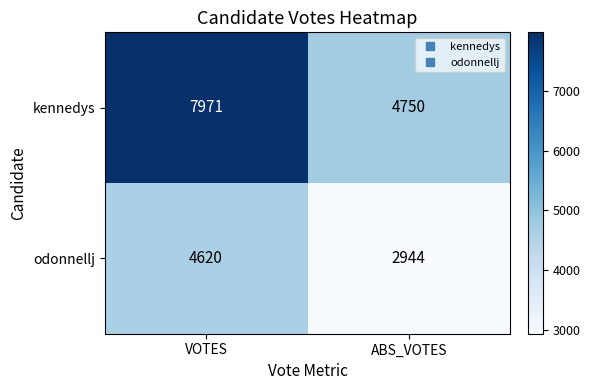

Is it true that odonnellj equals 4620 at VOTES?

True